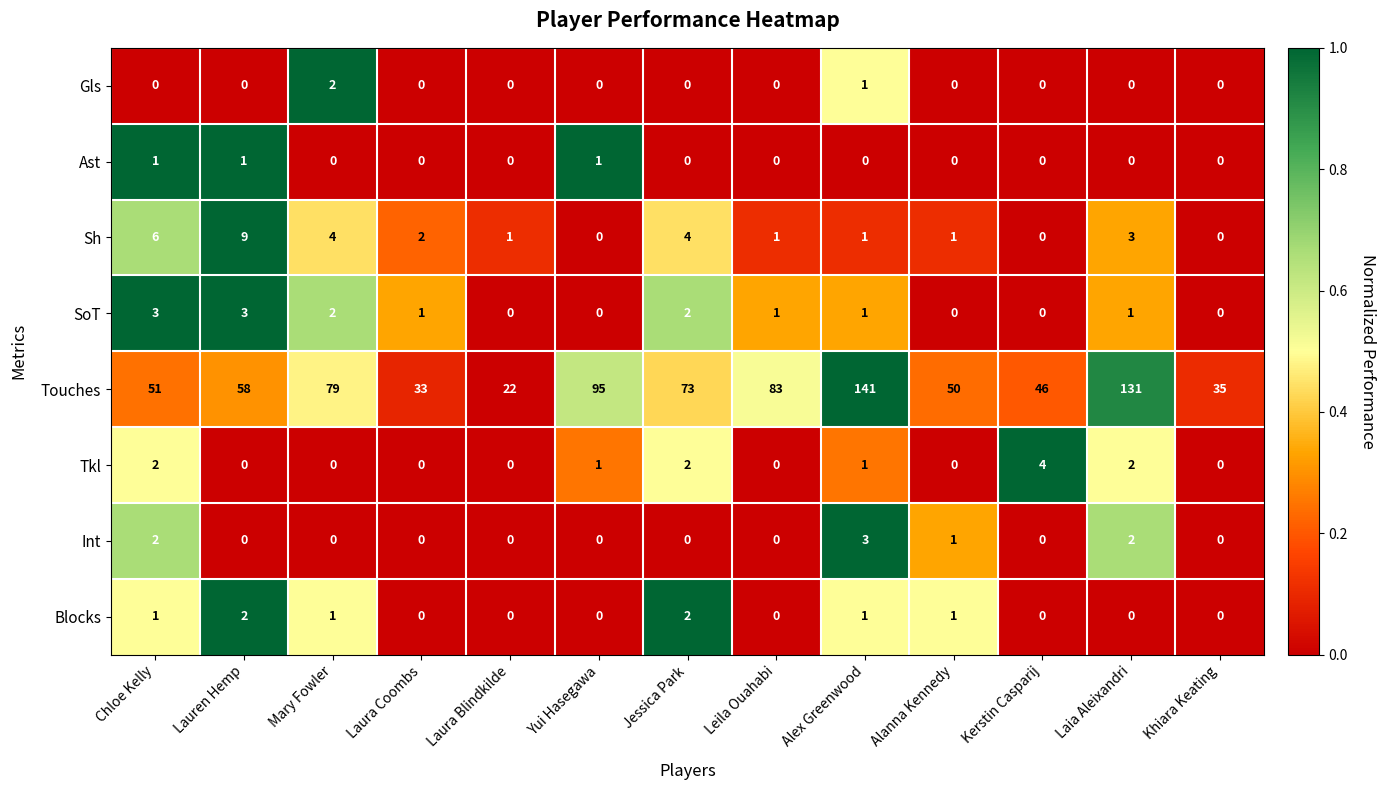

What is the total value across all series at Leila Ouahabi?

85